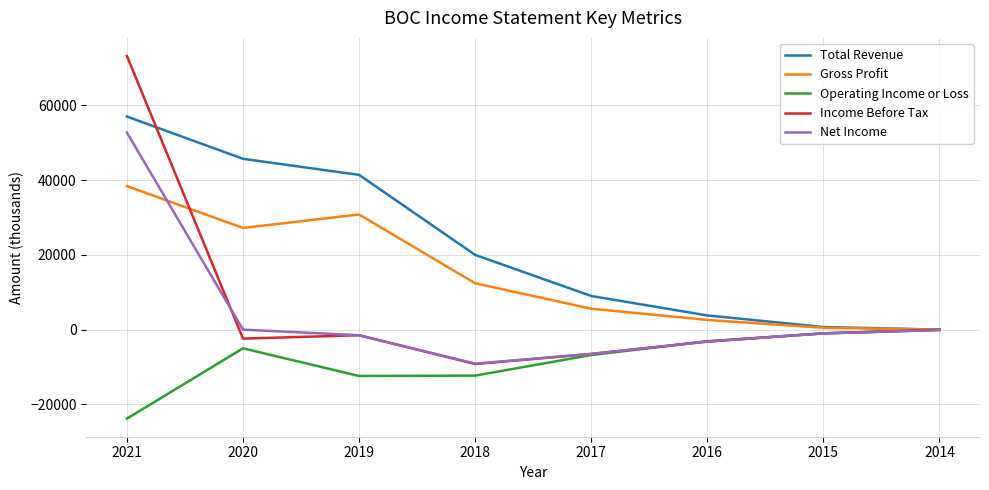

Count the number of categories in the chart.

8